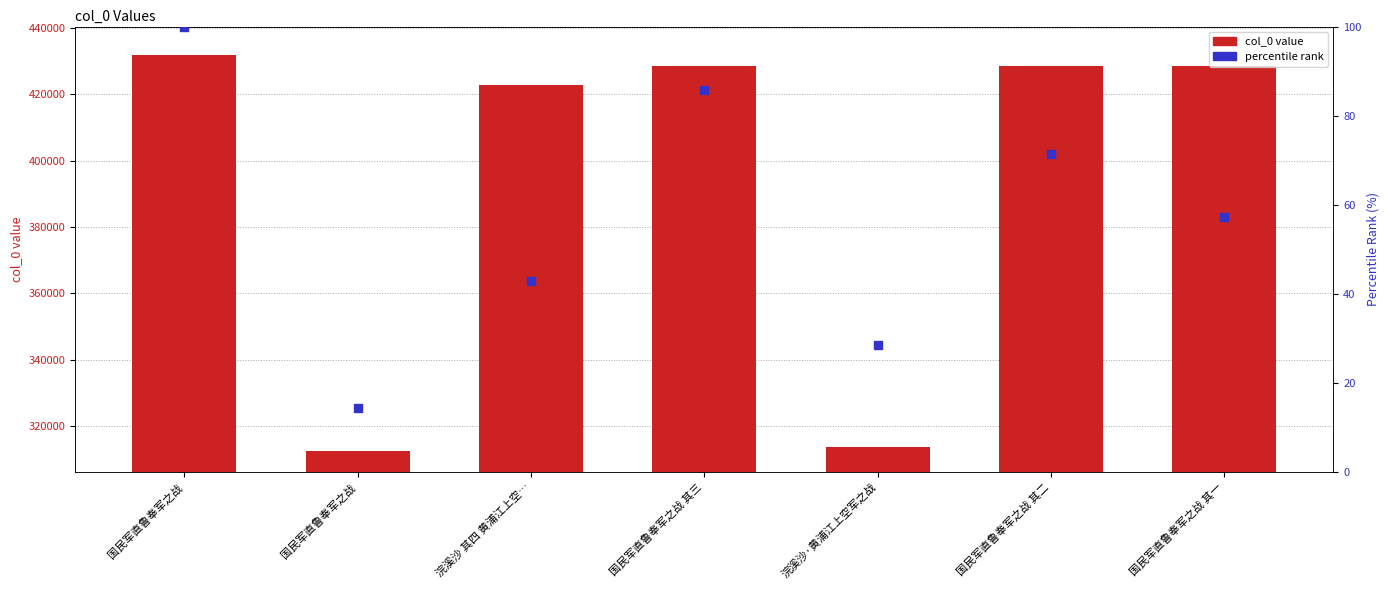

What are all the series names shown in the legend?

col_0 value, percentile rank